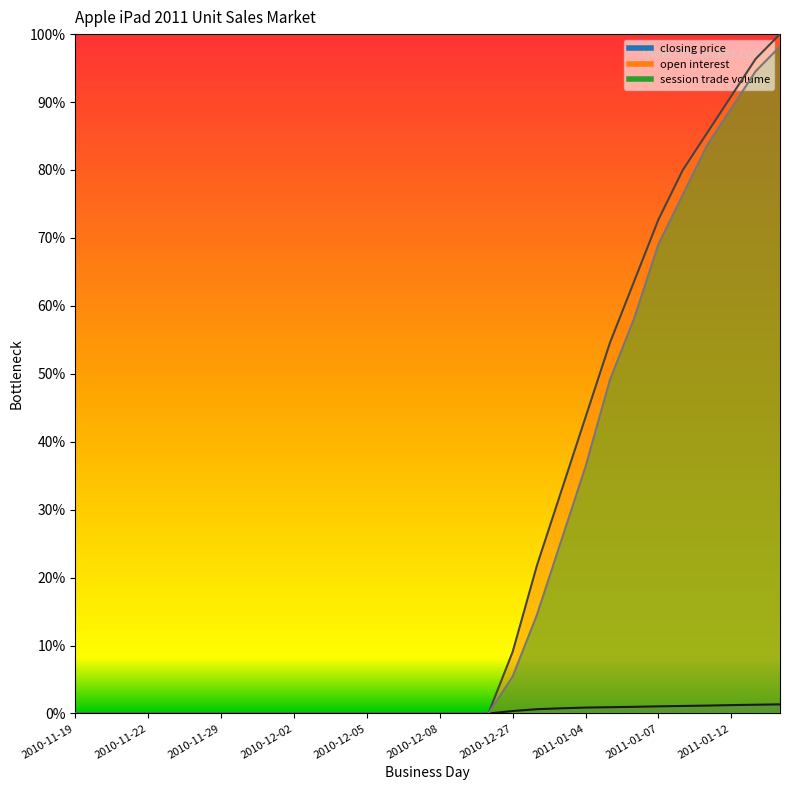

True or false: session trade volume and open interest cross at least once.

False